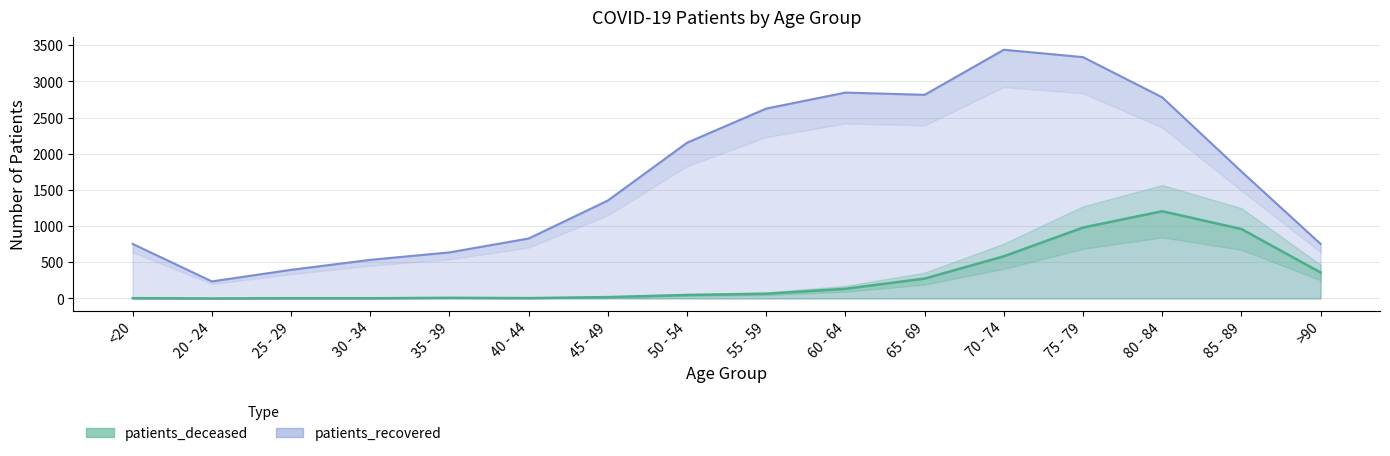

True or false: patients_recovered and patients_deceased intersect in this chart.

False